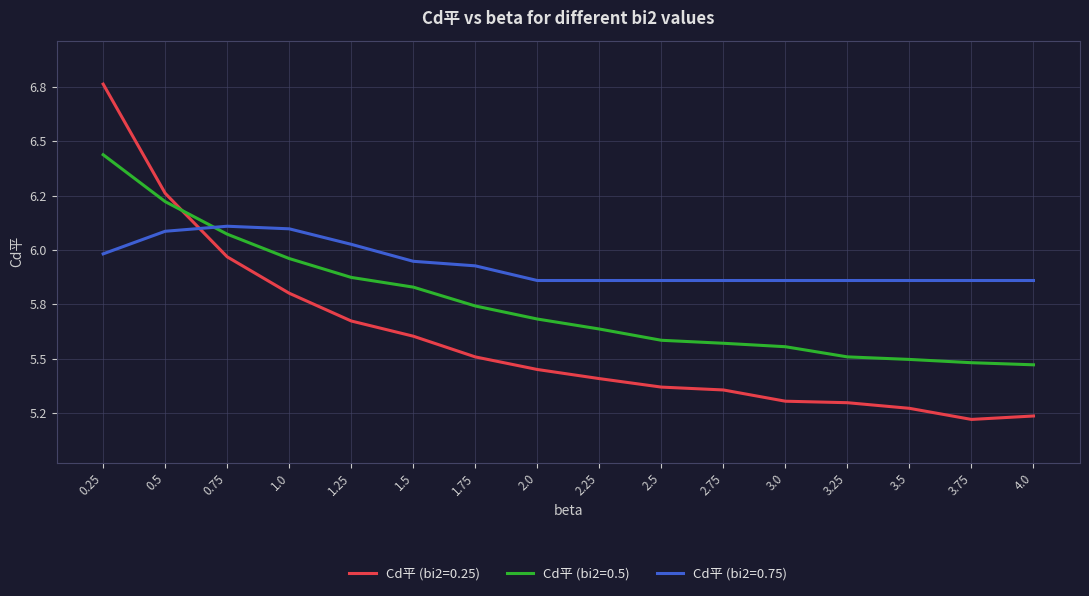

Does the chart display data point markers on the line(s)?

No